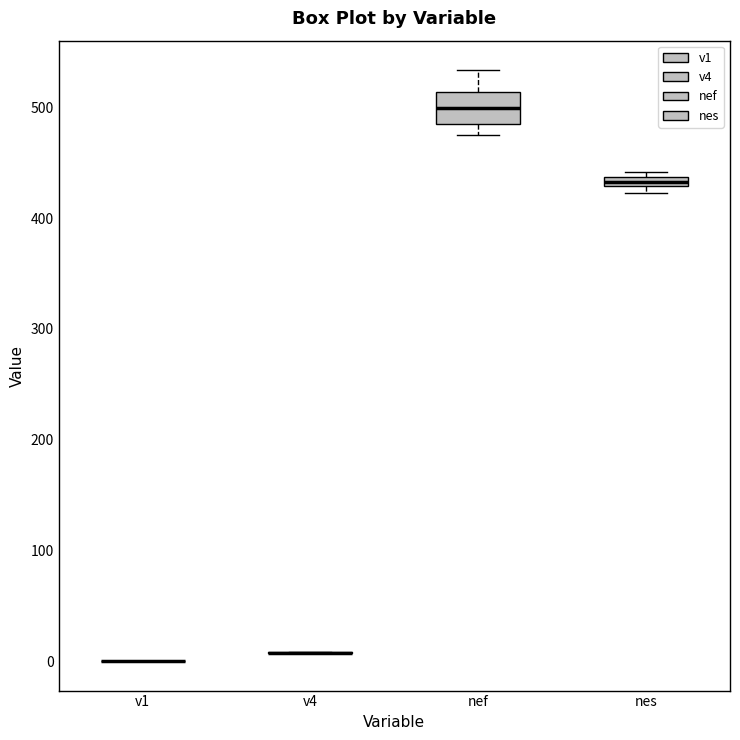

Comparing the boxes themselves (not the whiskers), which one is the tallest?

nef